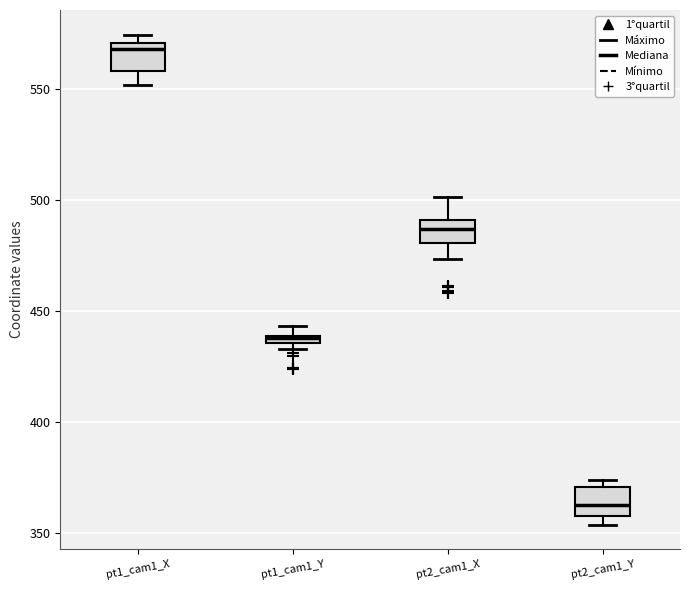

Where is the lower edge of the box for pt1_cam1_Y on the y-axis? The values are not printed on the chart, so give them approximately, as read against the axis.

435